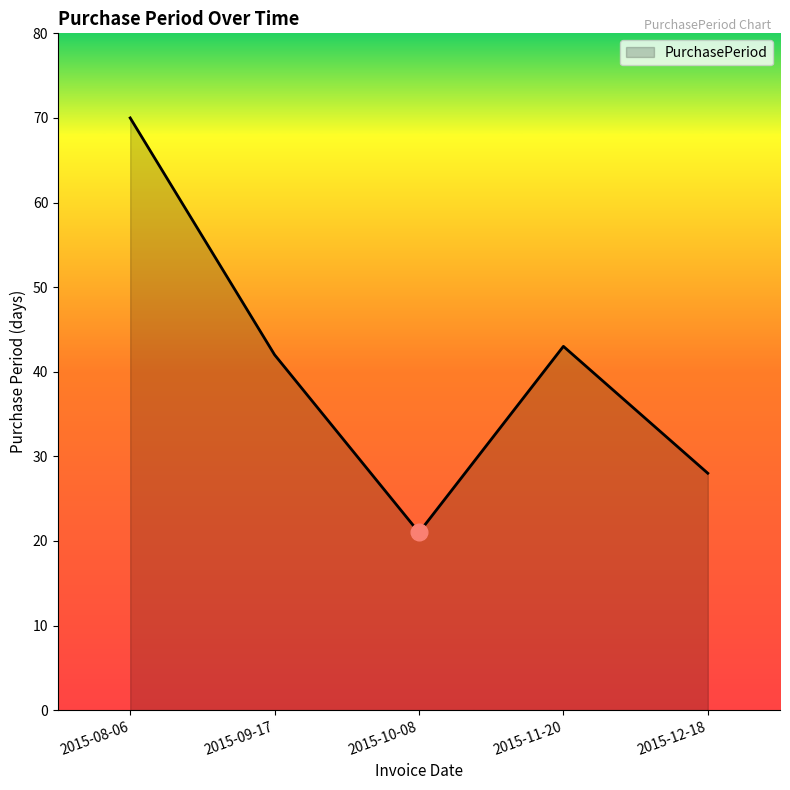

What is the sum of all values?

204